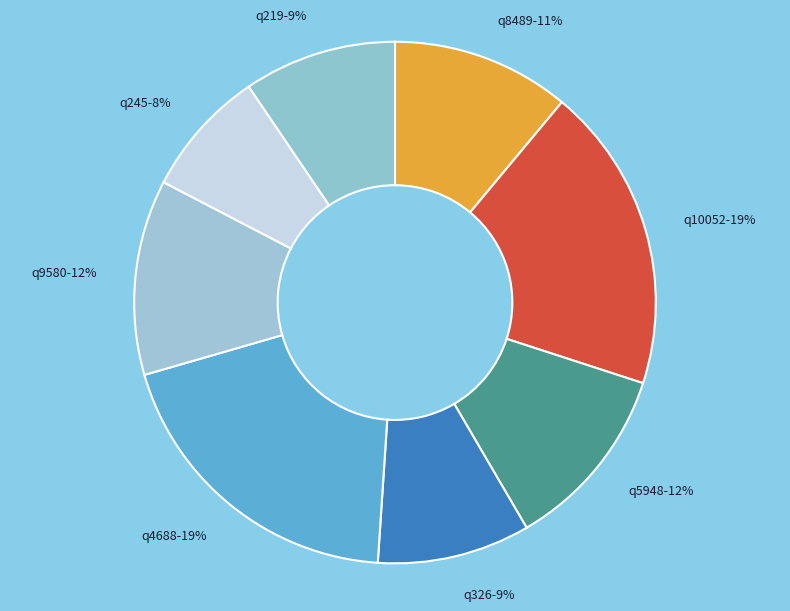

What percentage is the q10052-19% slice, to the nearest percent?

19%